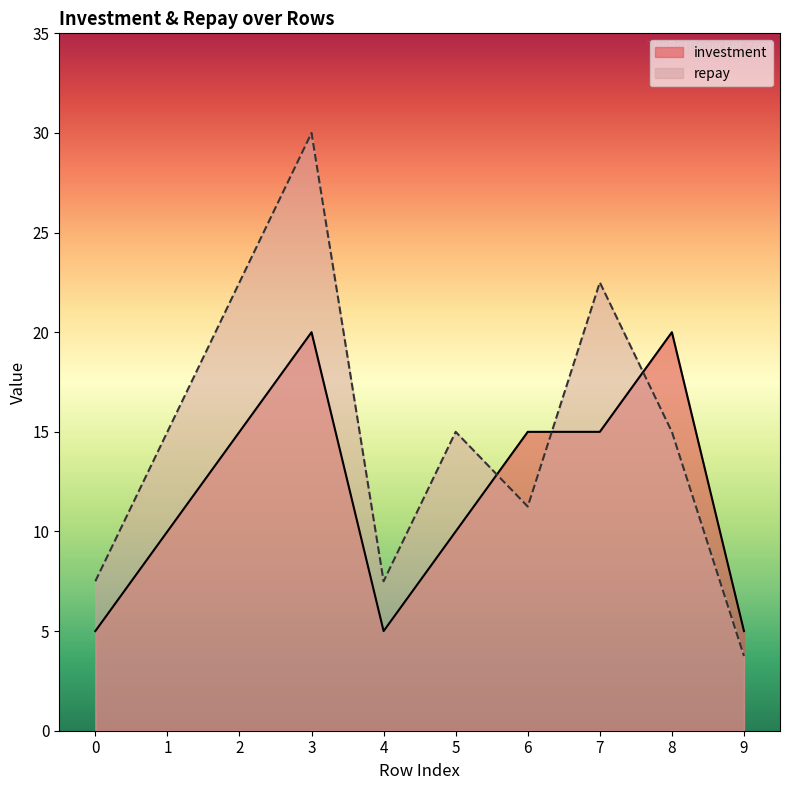

Which series changed the most between 0 and 5?

repay